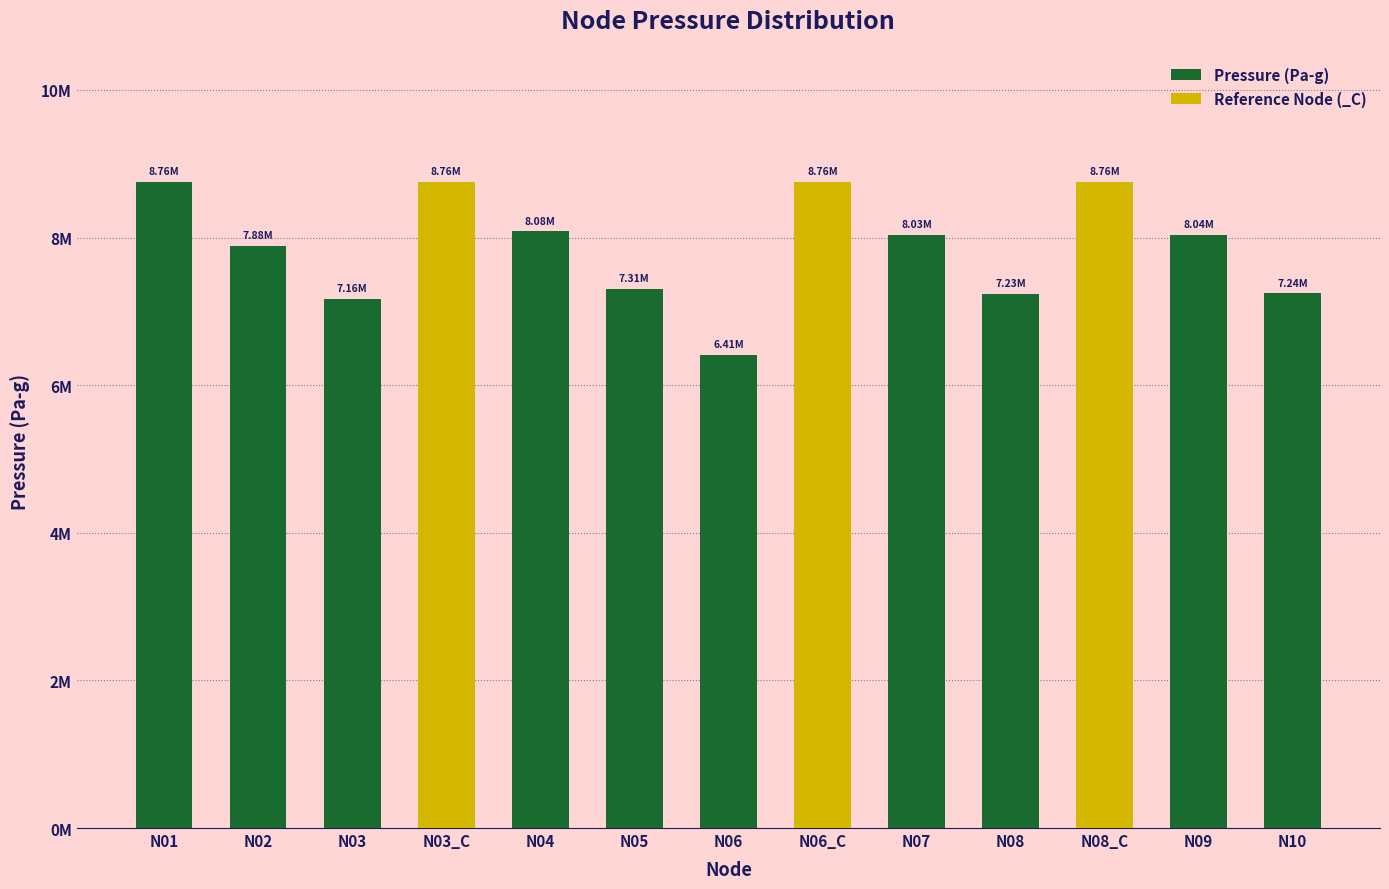

What is the sum of all values?

102424043.7